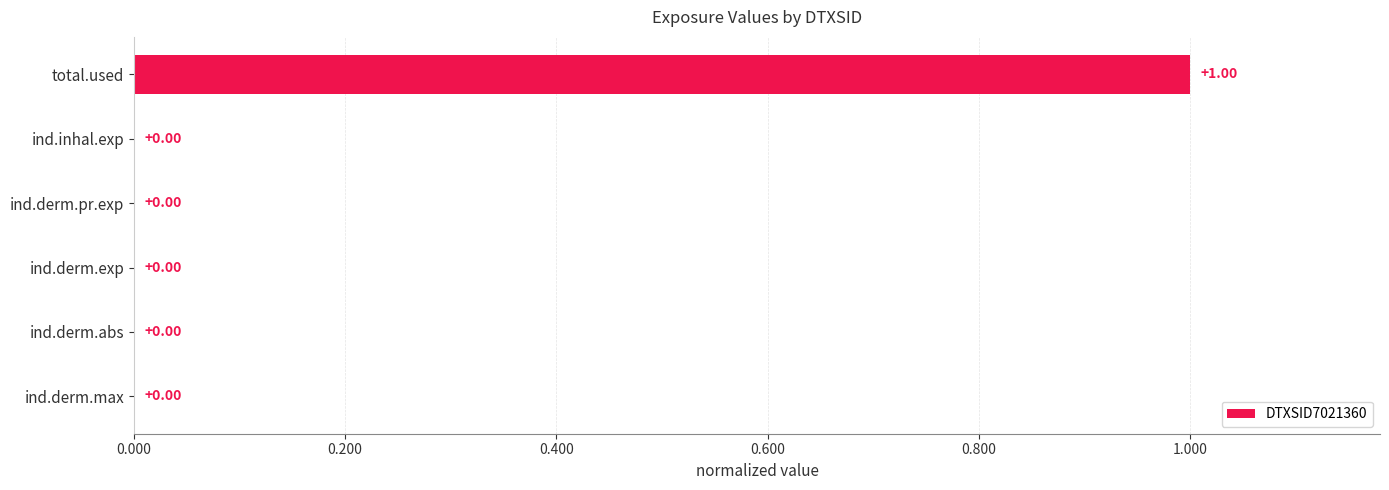

What is the average value?

0.2